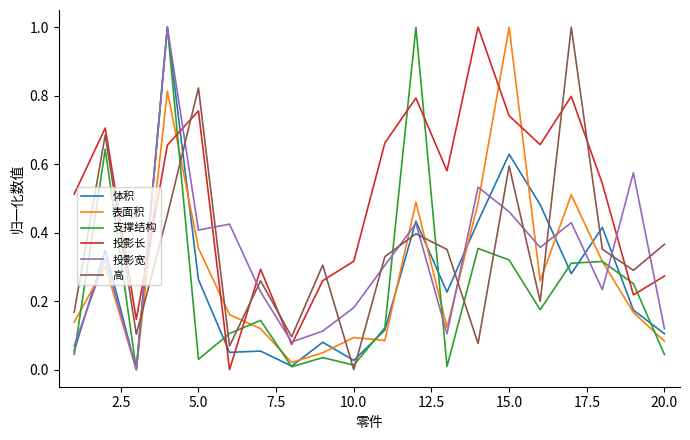

What is the difference between the maximum and second lowest values in the 投影宽 series?

0.9